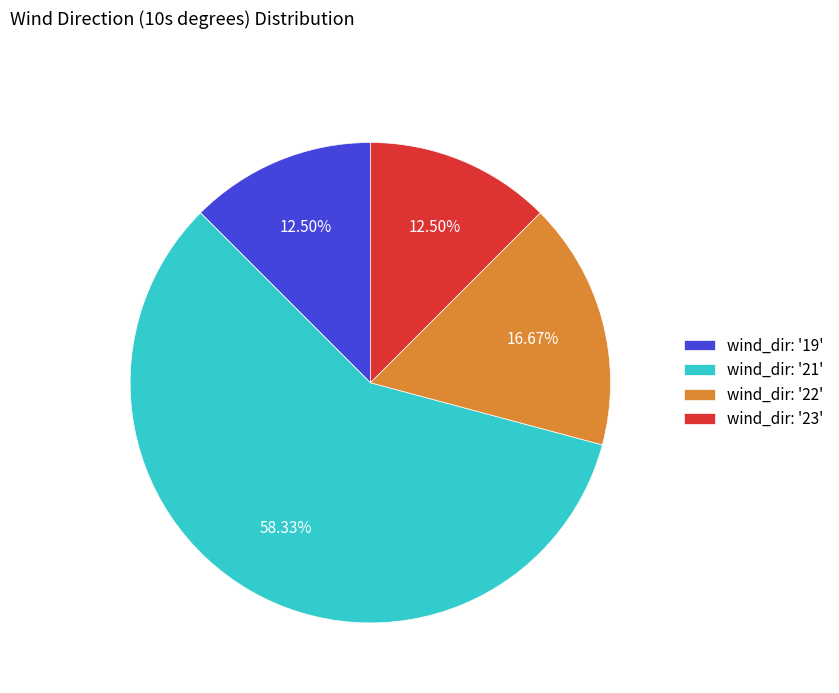

Approximately how many times larger is the value at wind_dir: '21' compared to wind_dir: '22'?

3.5